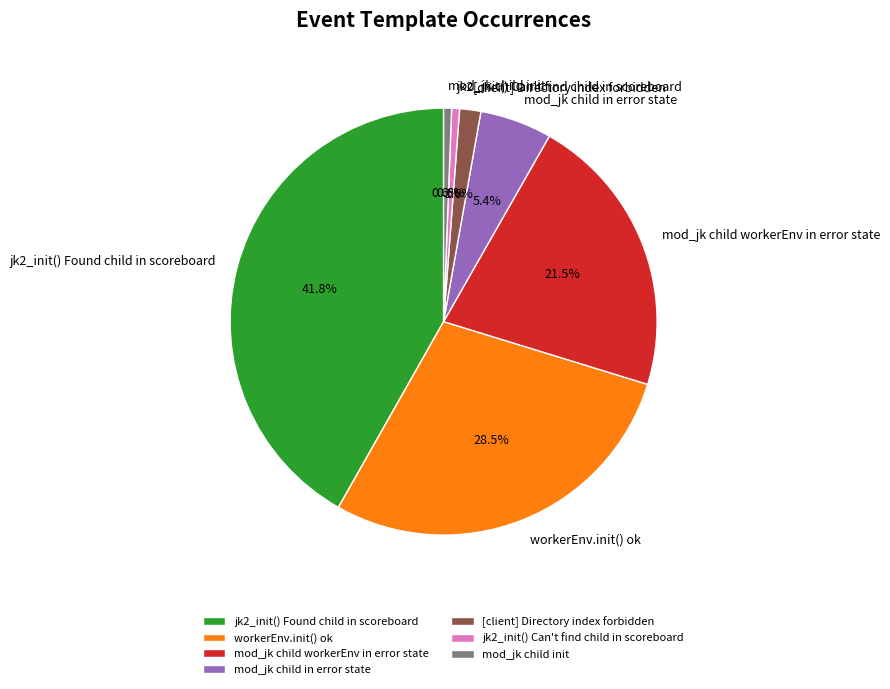

To the nearest percent, what is the difference between the largest and smallest slice percentages?

41%